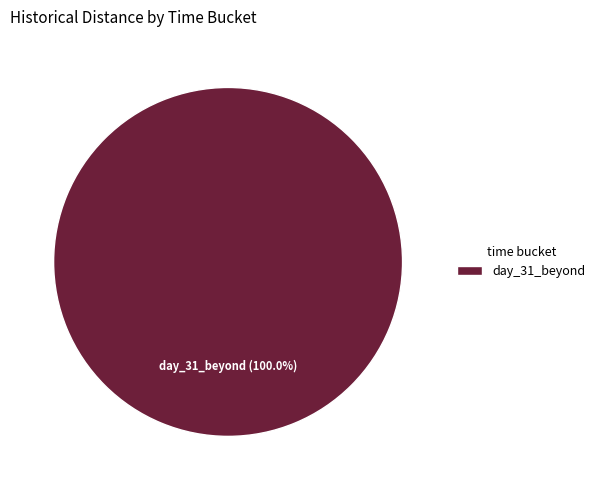

Does day_31_beyond account for over 50% of the chart?

Yes